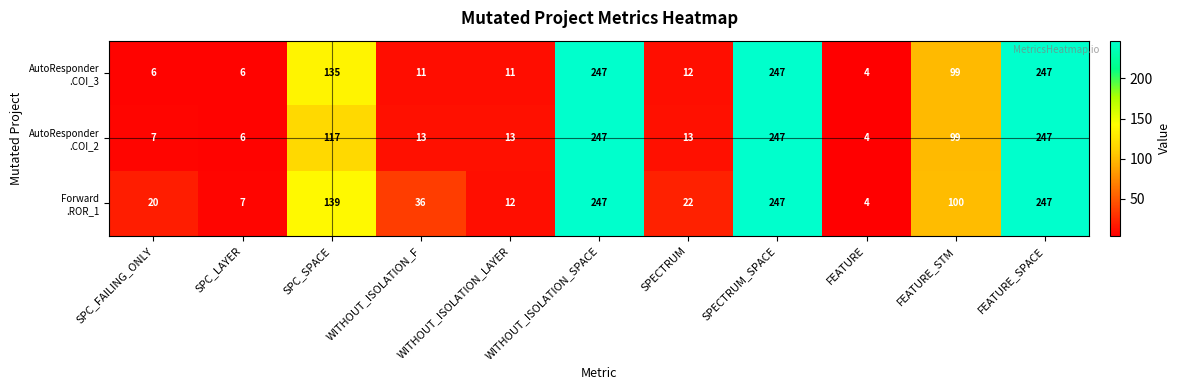

Count the number of categories in the chart.

11